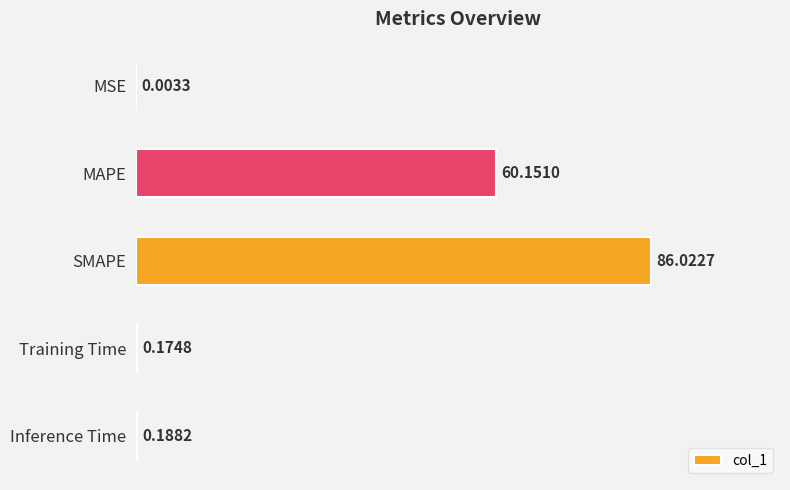

What is the sum of all values?

146.5